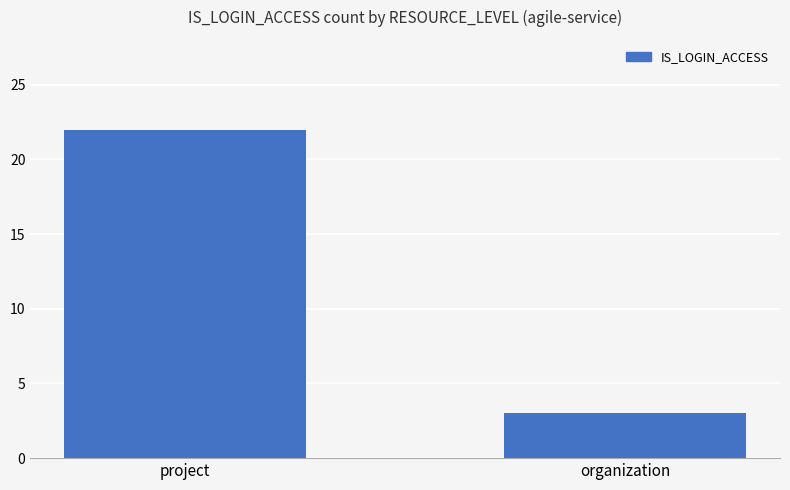

What is the difference between the values at project and organization?

19